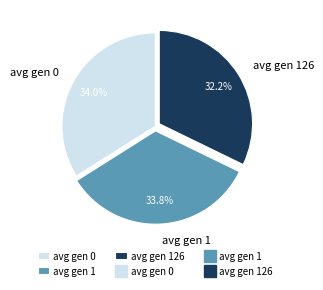

Do avg gen 1 and avg gen 0 together represent more than half of the pie?

Yes